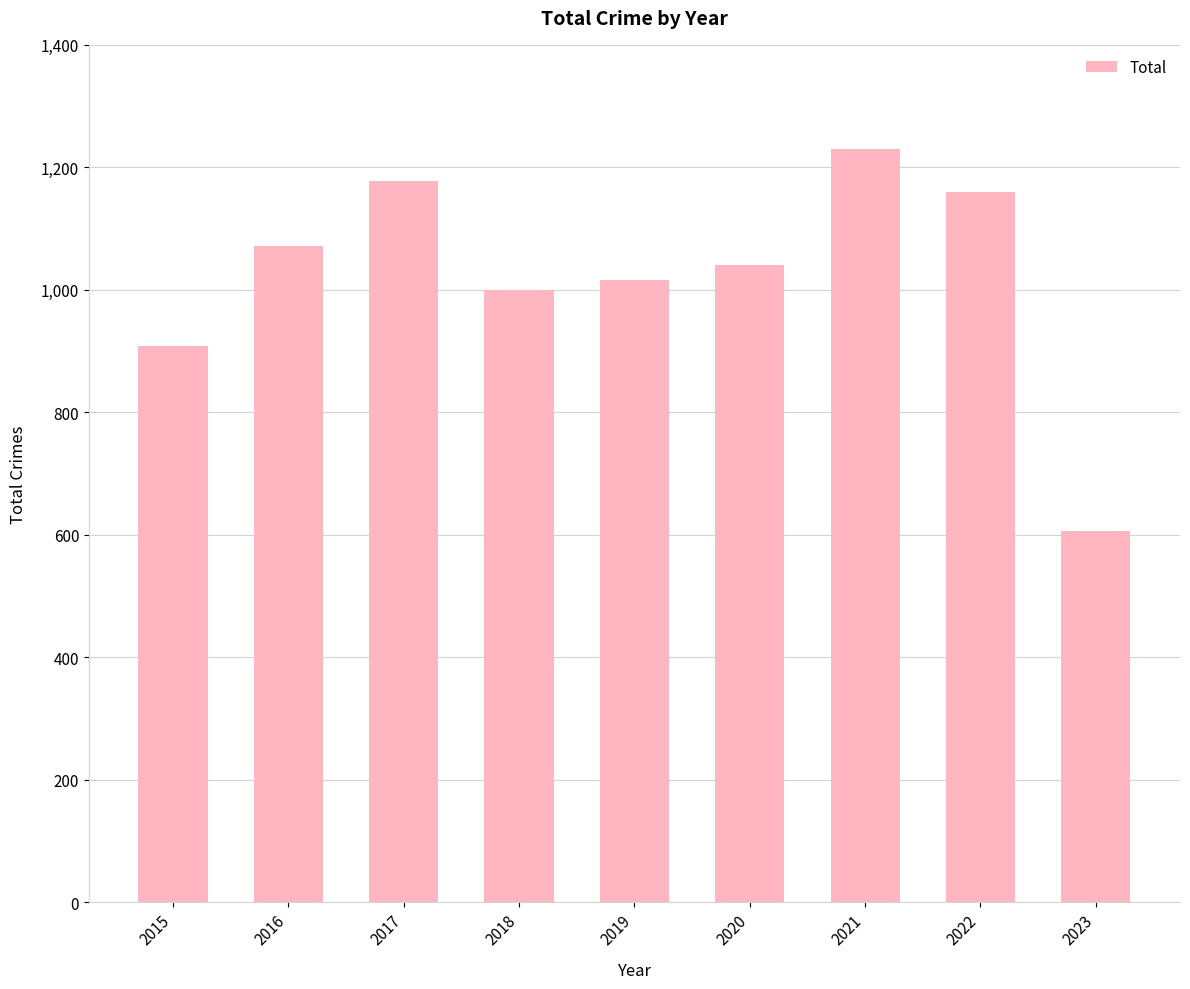

What is the greatest value displayed?

1230